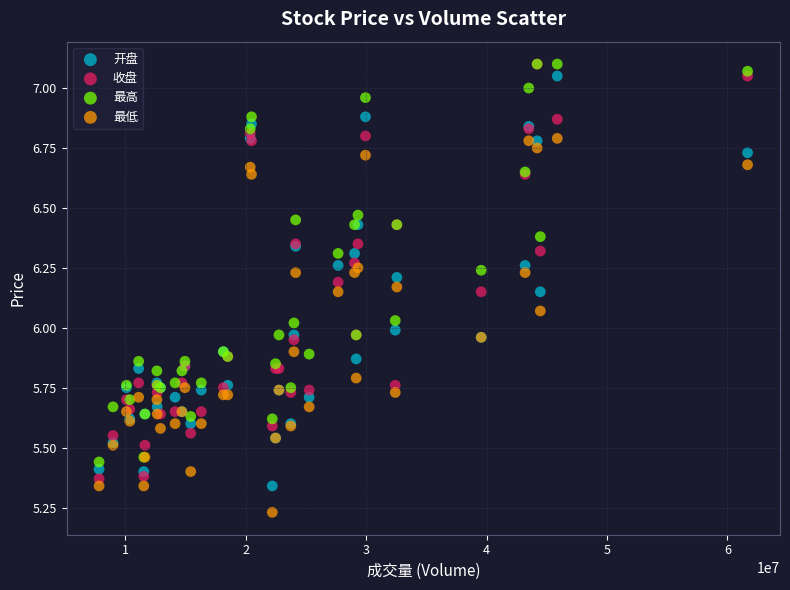

What are all the series names shown in the legend?

开盘, 收盘, 最高, 最低